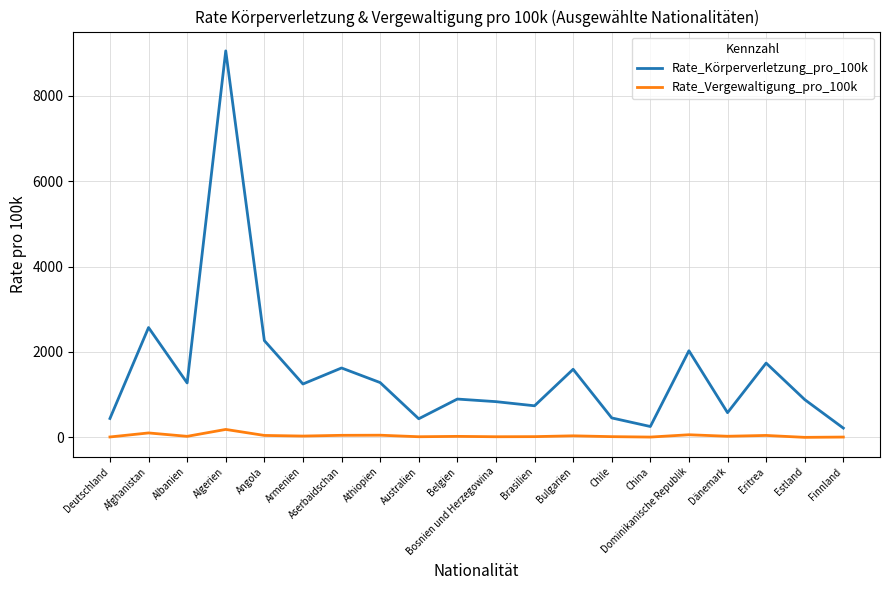

Which series changed the most between Athiopien and Estland?

Rate_Körperverletzung_pro_100k